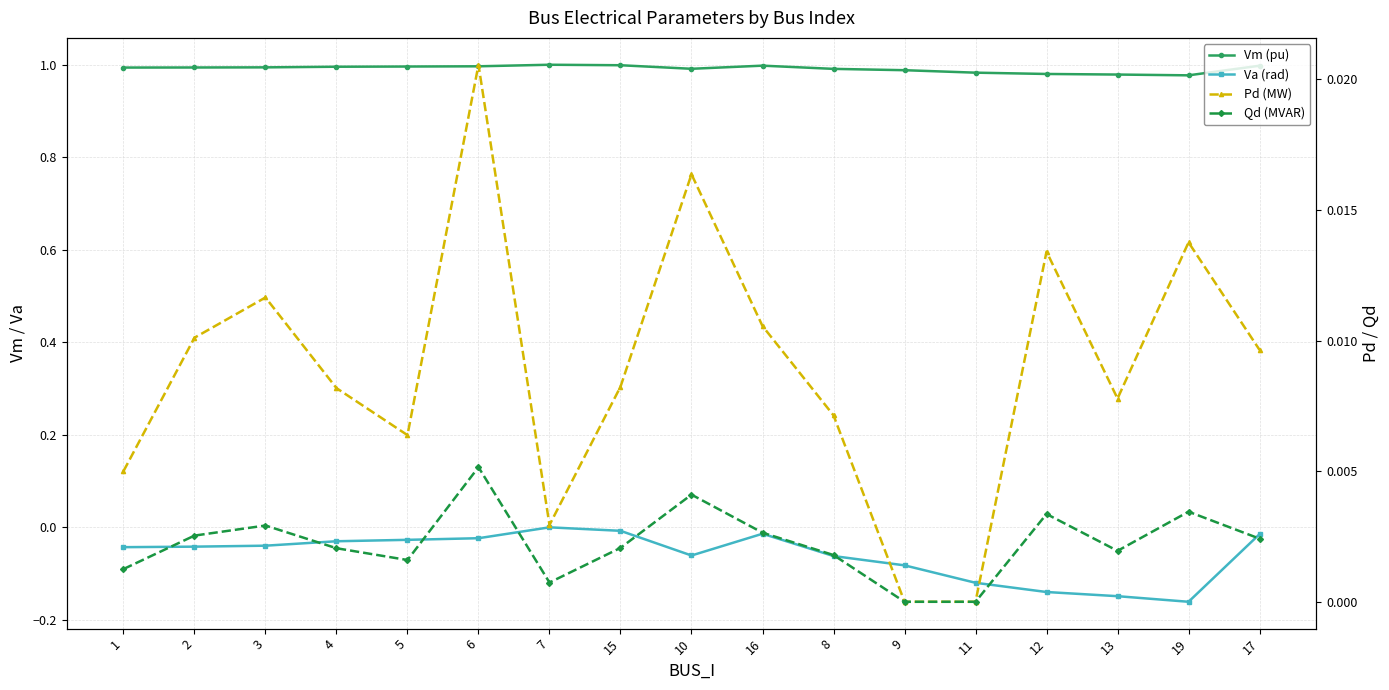

How many series are shown in this chart?

4